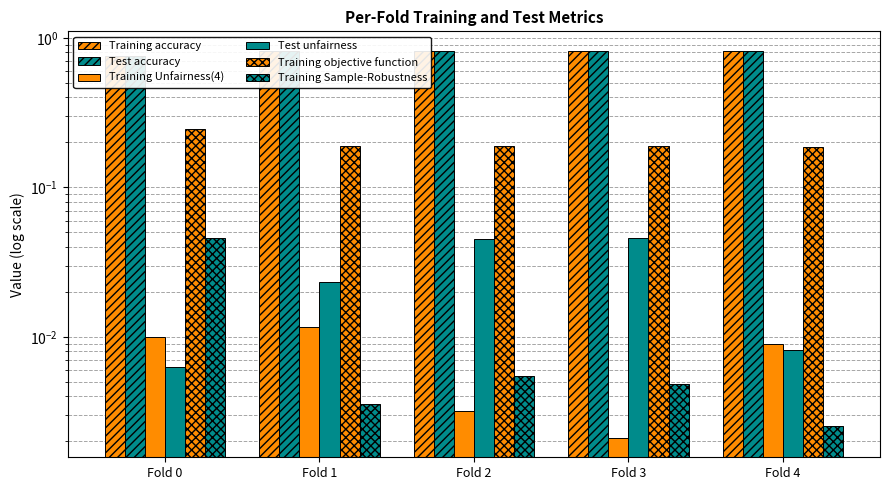

Count the number of data series in this chart.

6